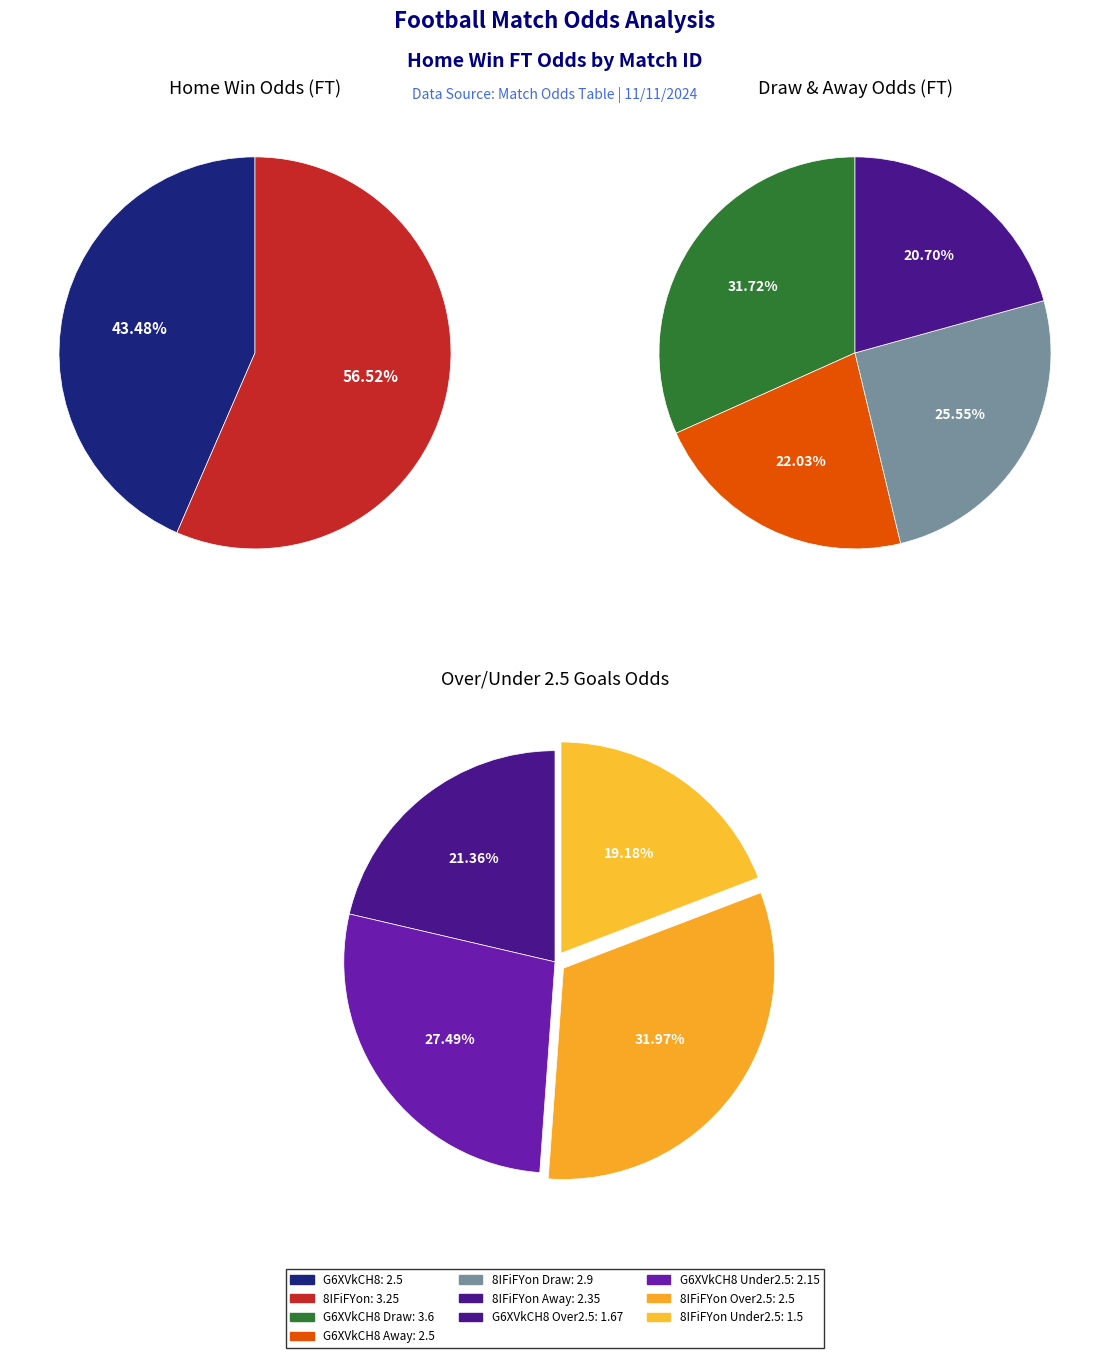

Which slice is the largest?

8IFiFYon